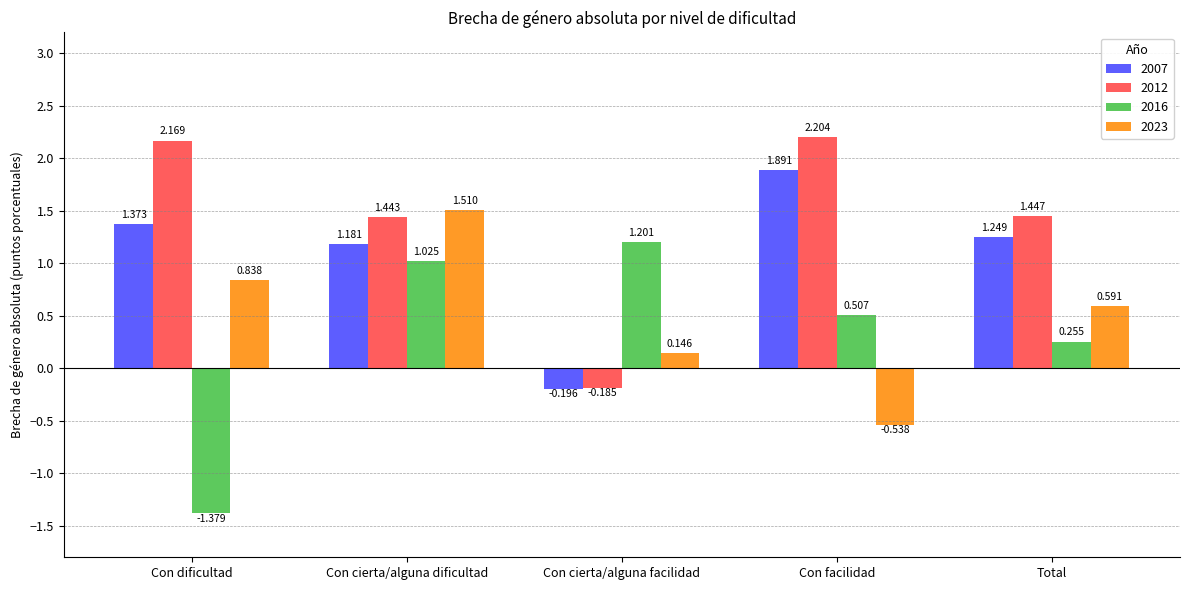

Which category has the lowest value in the 2023 series?

Con facilidad